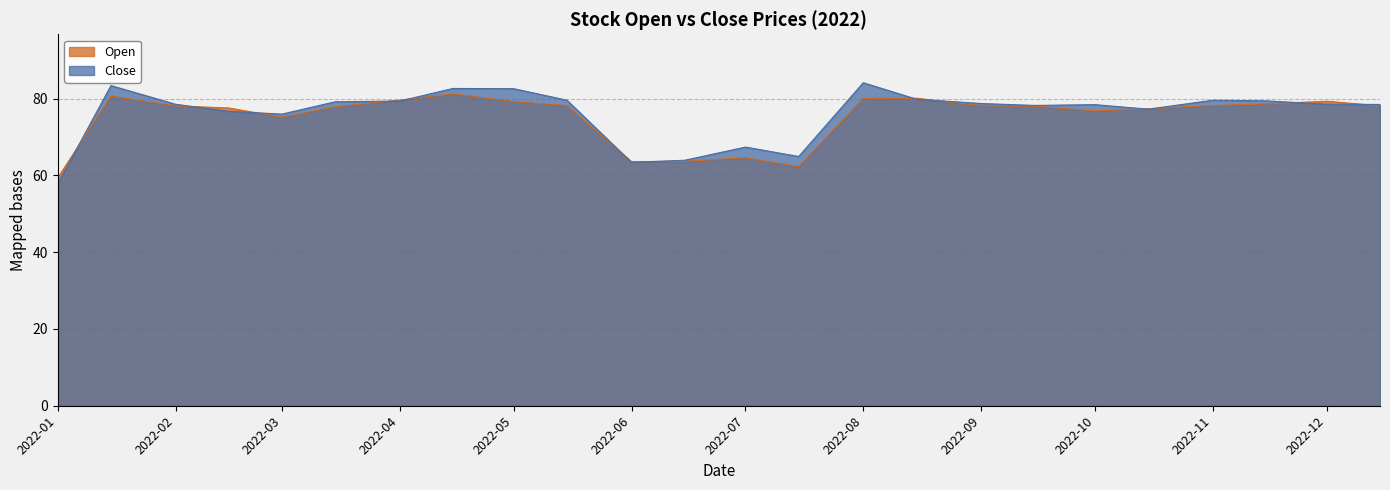

The Close series shows 78.5 at 2022-12. True or false?

True